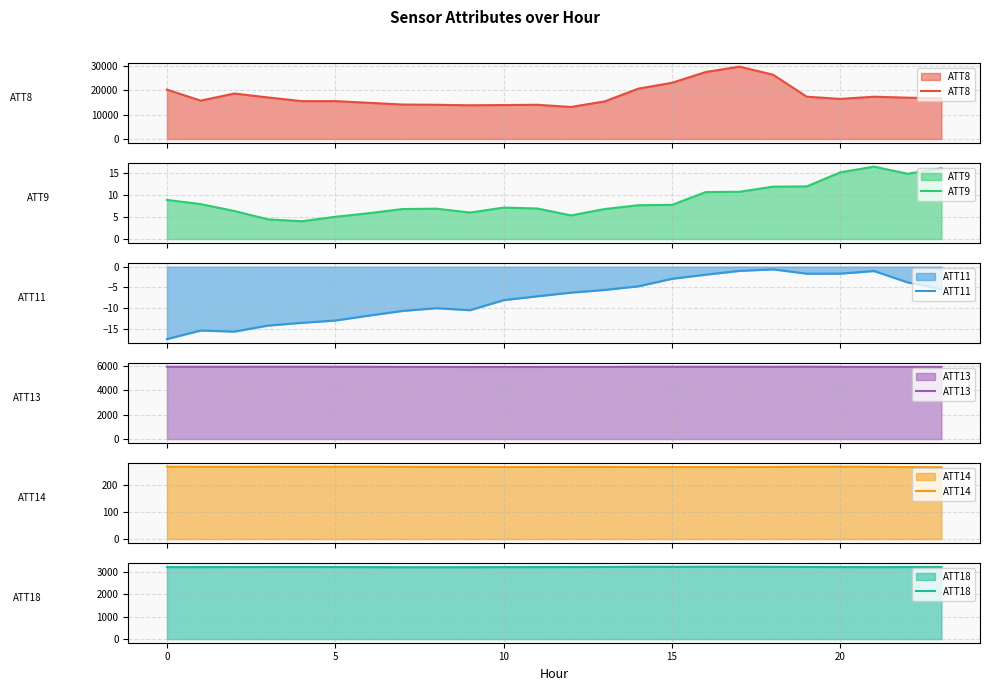

How many lines are shown in the chart?

6